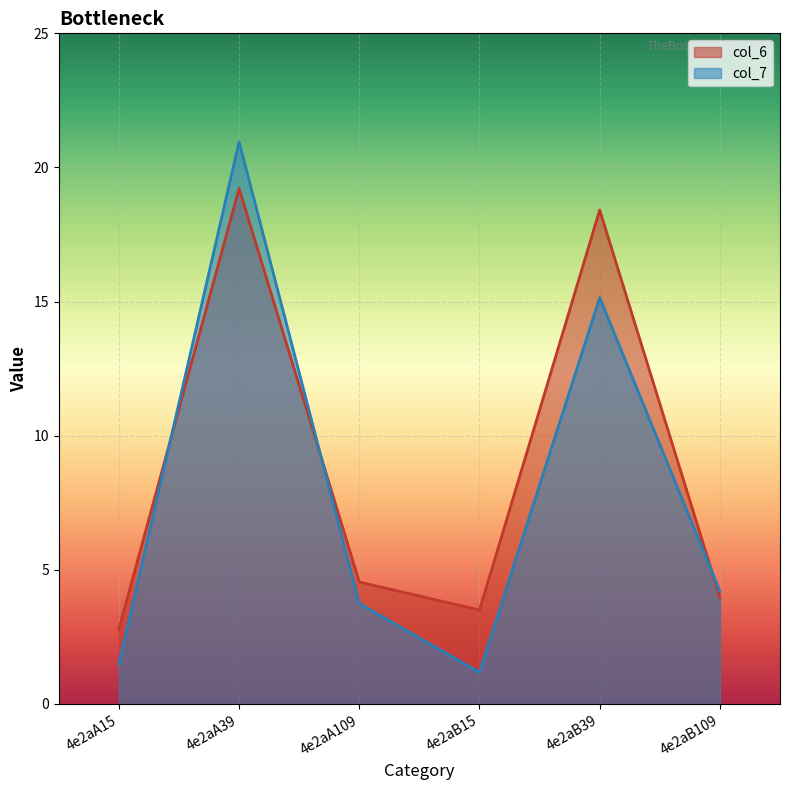

Where is col_6 nearest to the value 11?

4e2aA109